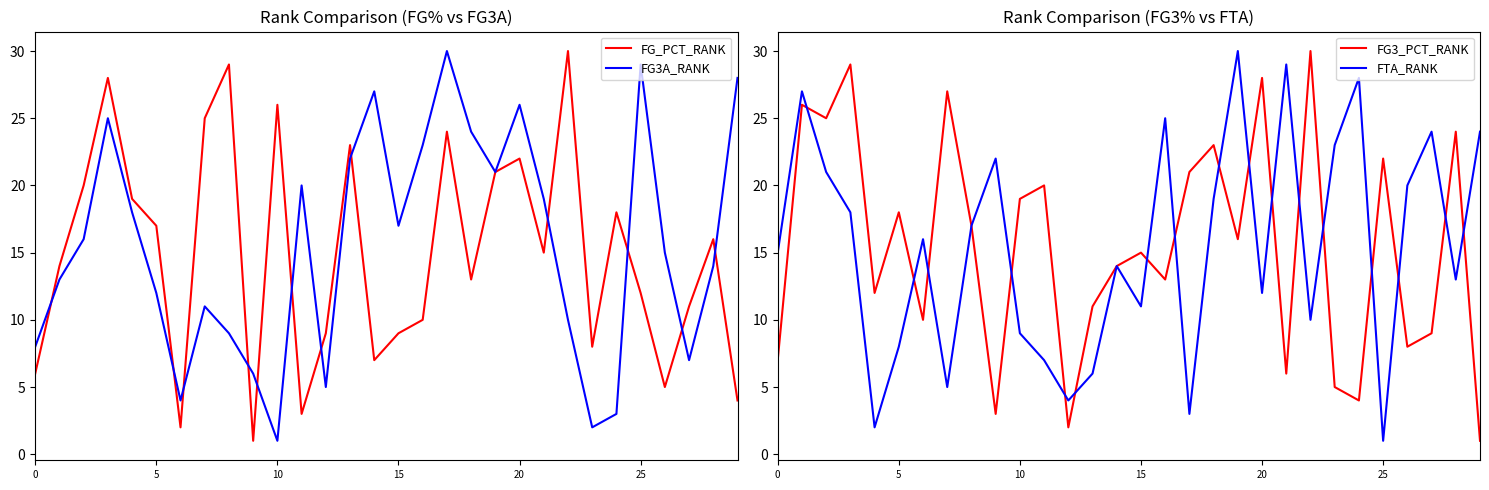

Count the number of data series in this chart.

4